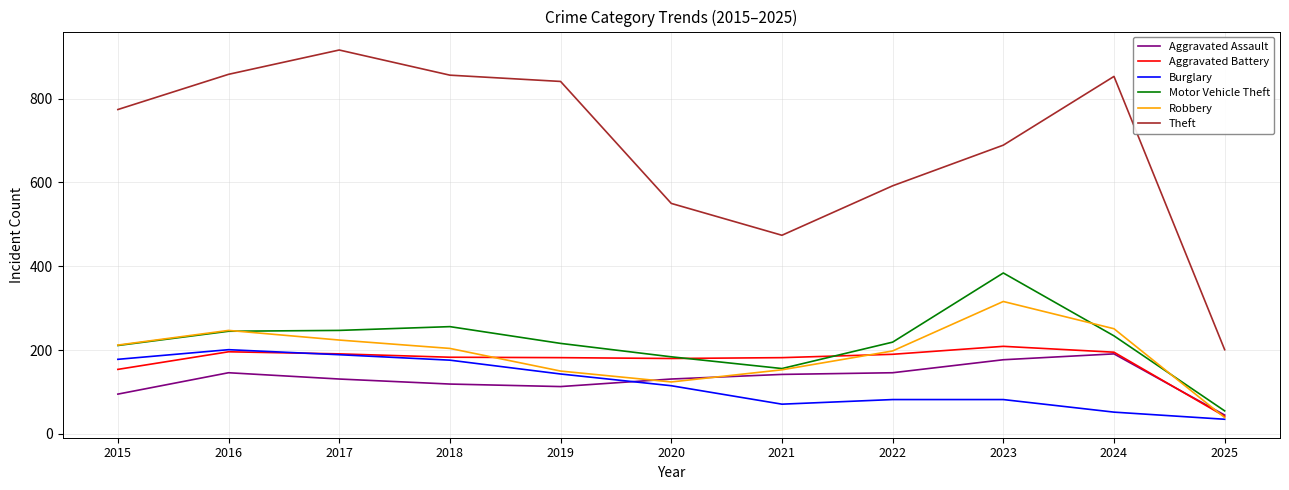

What is the total value across all series at 2020?

1284